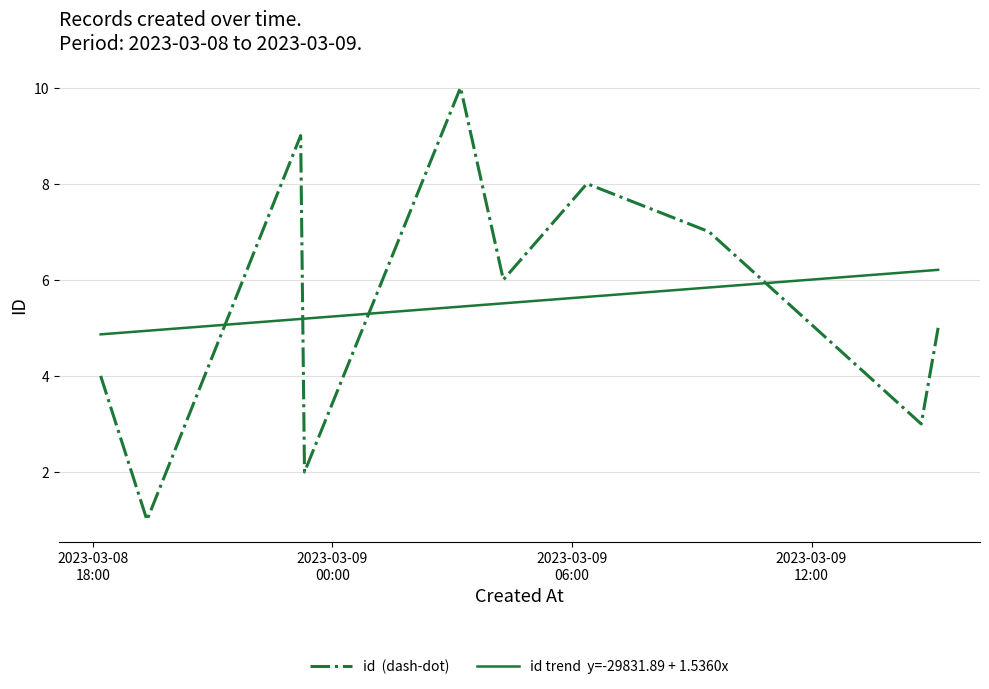

What is the minimum value shown in the chart?

1.0